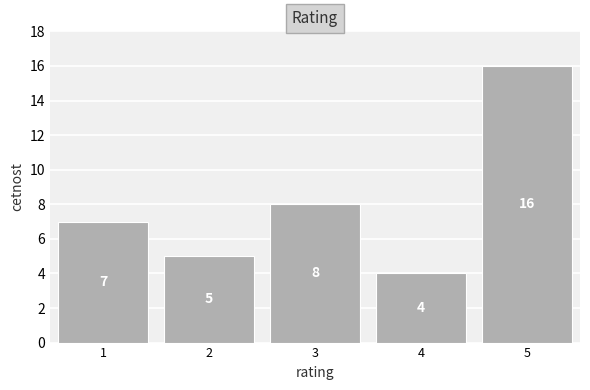

Reading right to left, what are all the values shown in this chart?

16	4	8	5	7